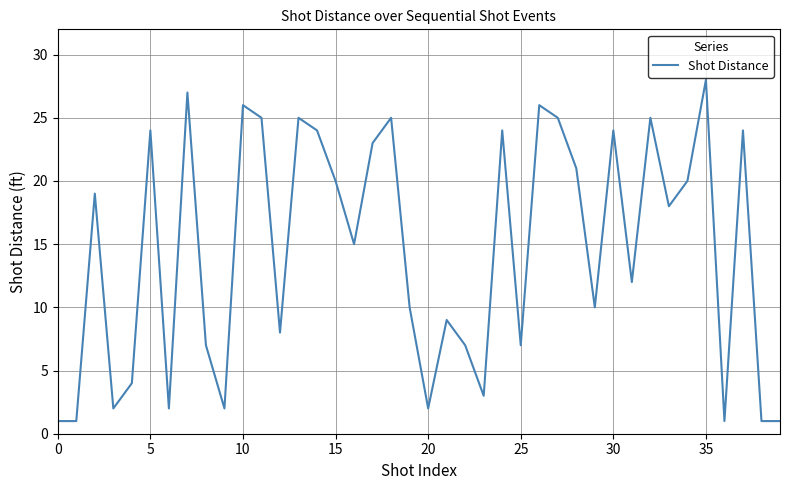

What is the difference between the maximum and minimum values?

27